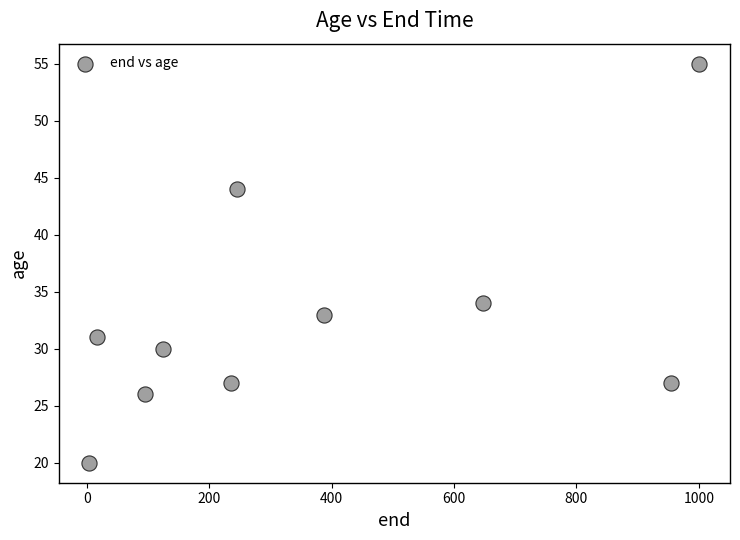

What Y value in the scatter plot is closest to 37?

34